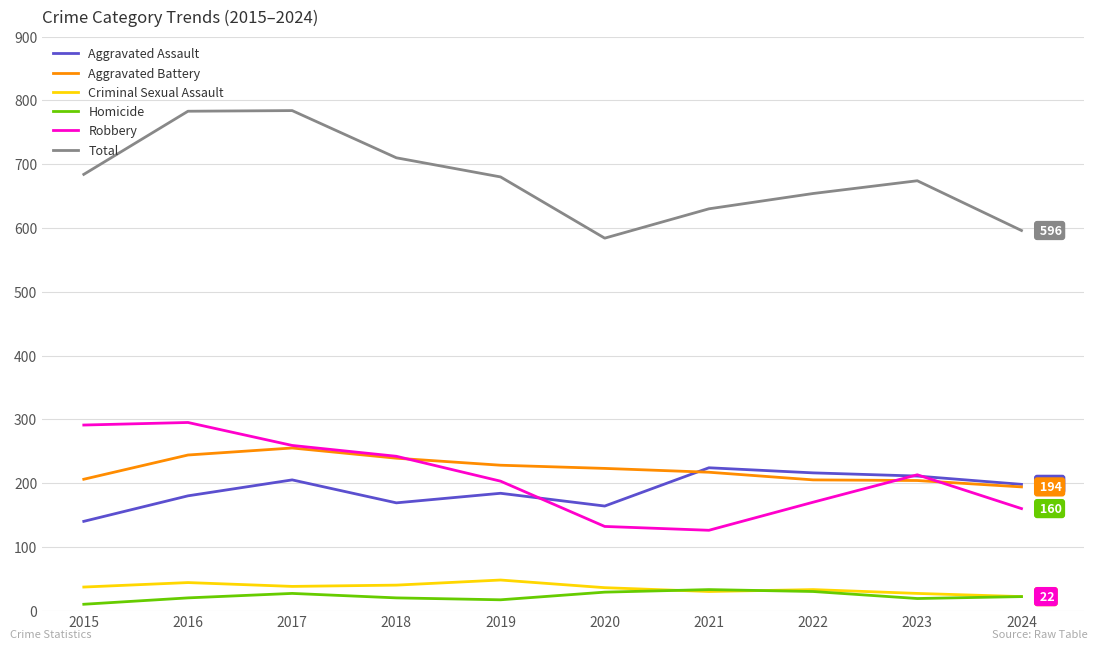

What is the approximate value of Homicide at 2018?

20